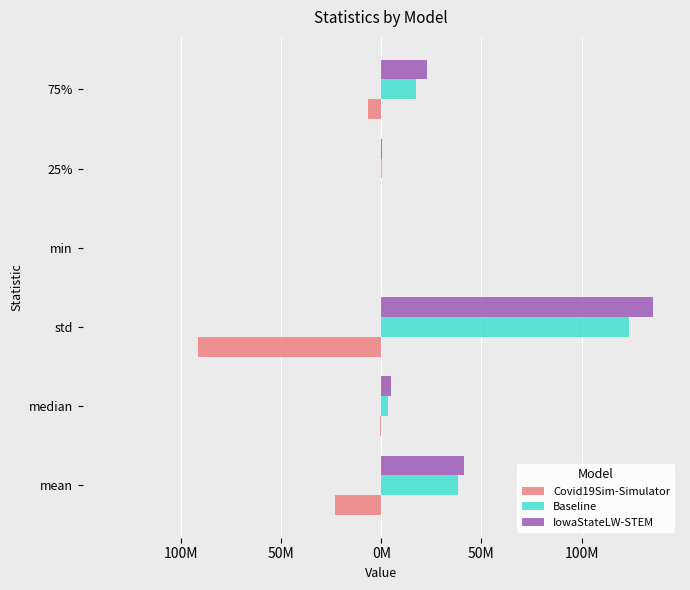

What are all the series names shown in the legend?

Covid19Sim-Simulator, Baseline, IowaStateLW-STEM